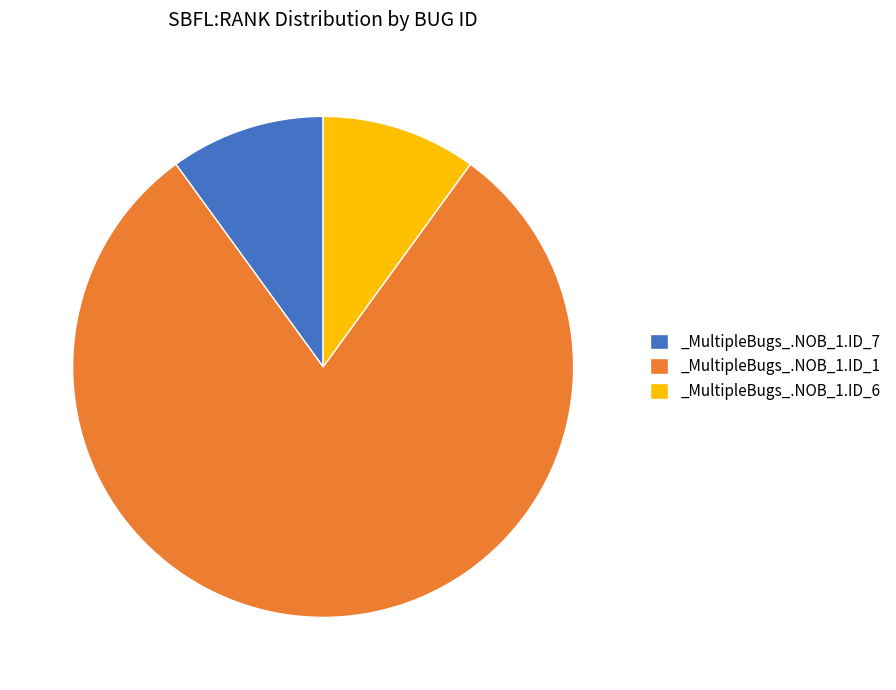

Does _MultipleBugs_.NOB_1.ID_7 account for over 50% of the chart?

No